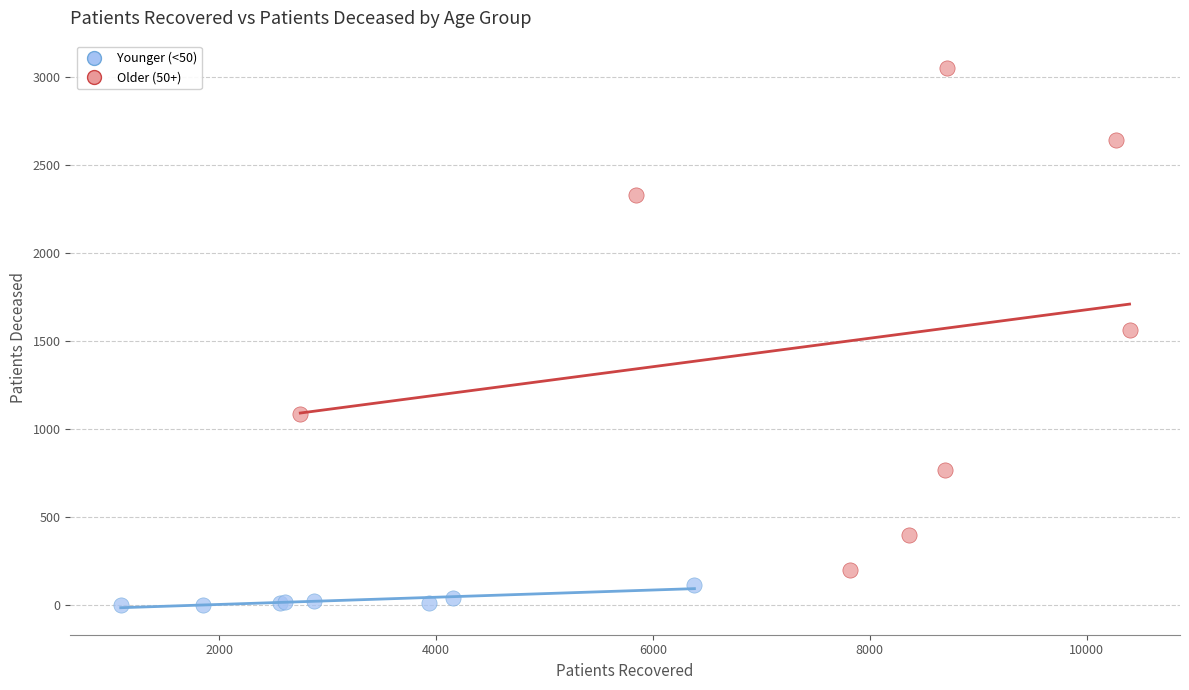

Which series has the widest spread of Y values?

Older (50+)